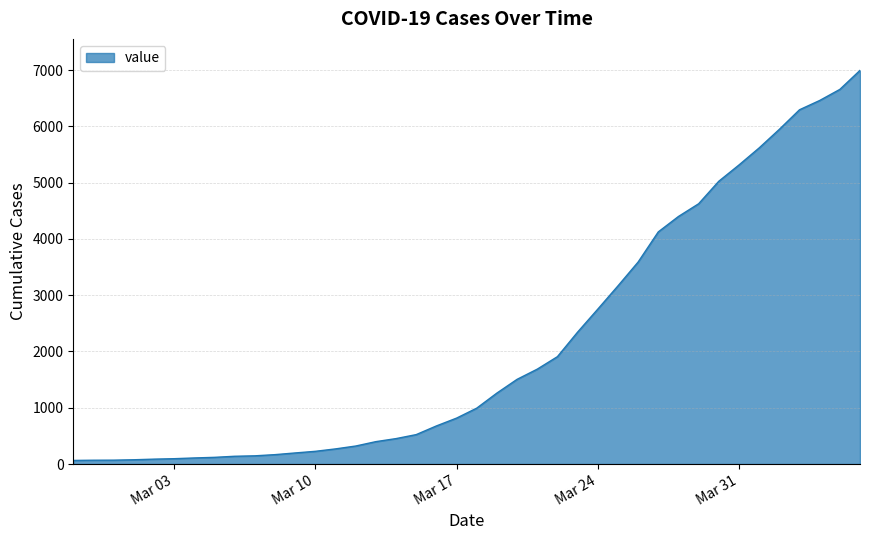

What is the difference between the maximum and minimum values?

6931